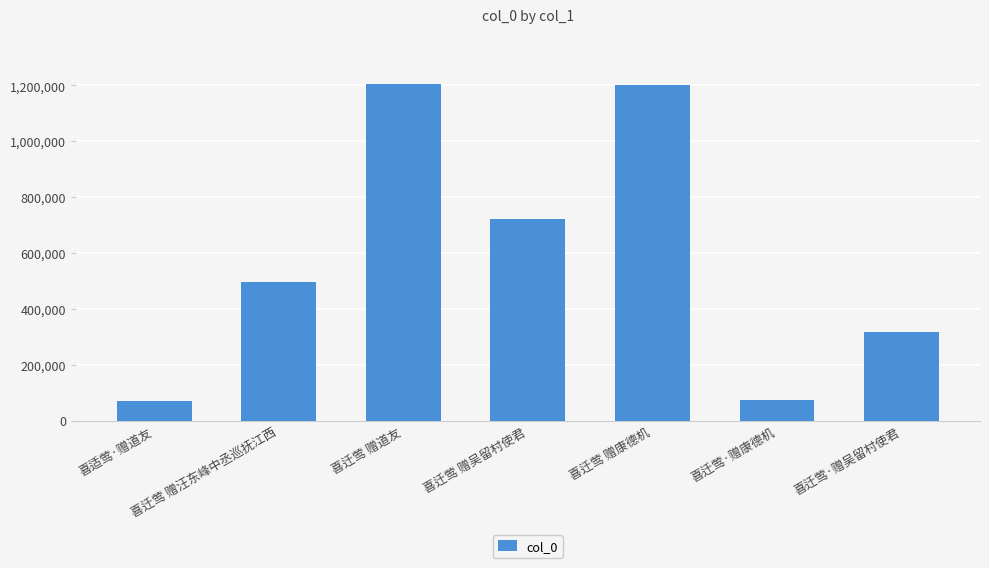

Where is the data nearest to the value 636808?

喜迁莺 赠吴留村使君